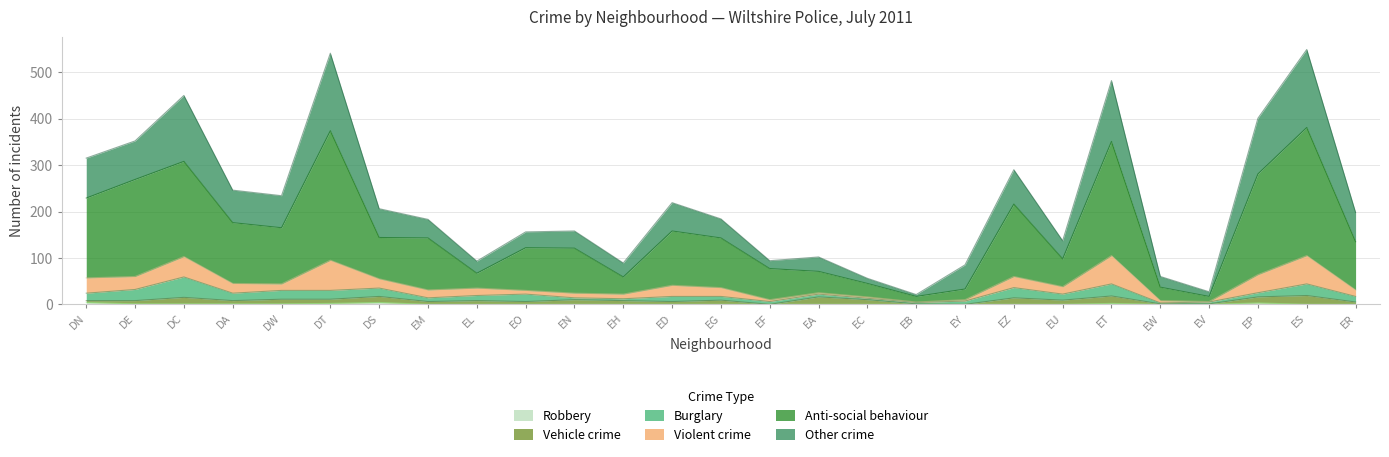

At which category does the chart reach its peak across all series?

DT